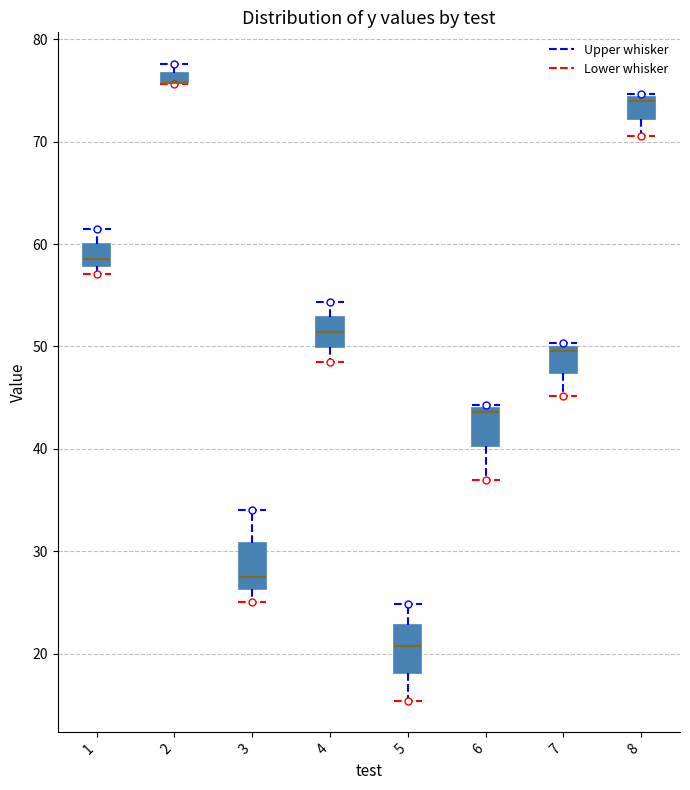

Where is the lower edge of the box at x = 1 on the y-axis? The values are not printed on the chart, so give them approximately, as read against the axis.

58